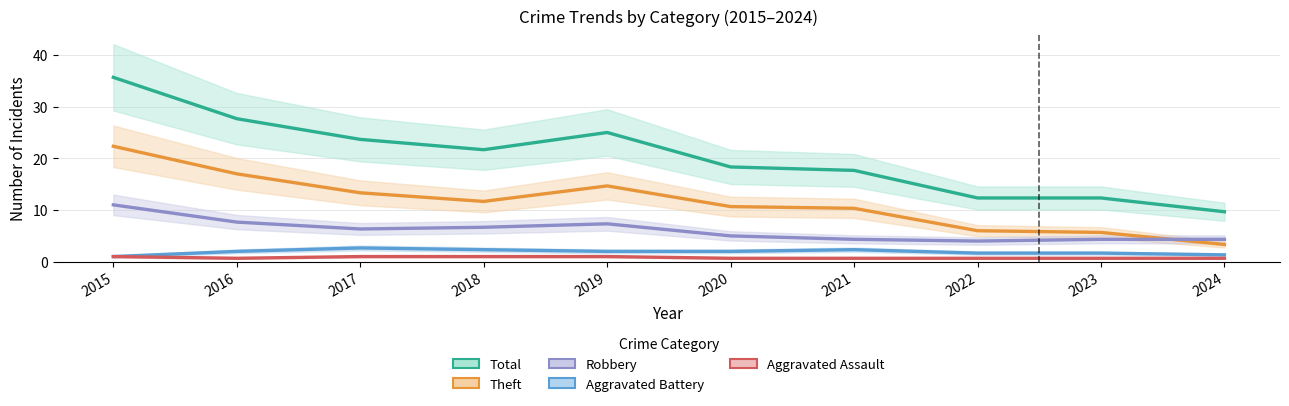

What is the value of the Aggravated Assault point at the 9th from the left?

0.7